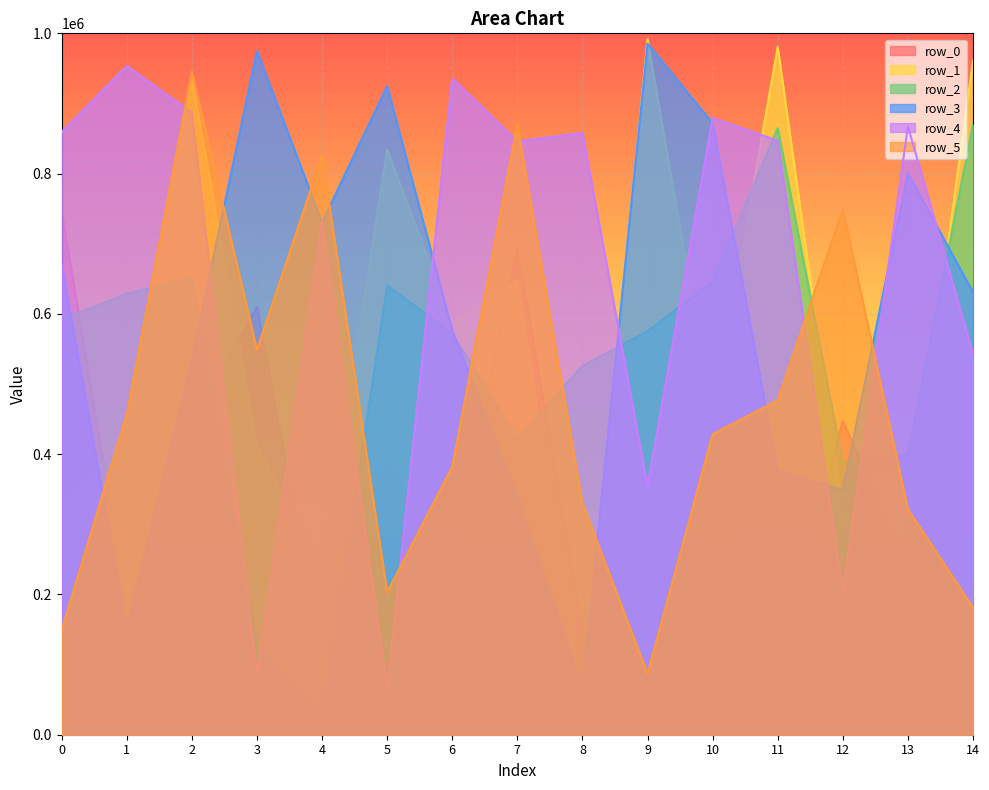

What are all the series names shown in the legend?

row_0, row_1, row_2, row_3, row_4, row_5